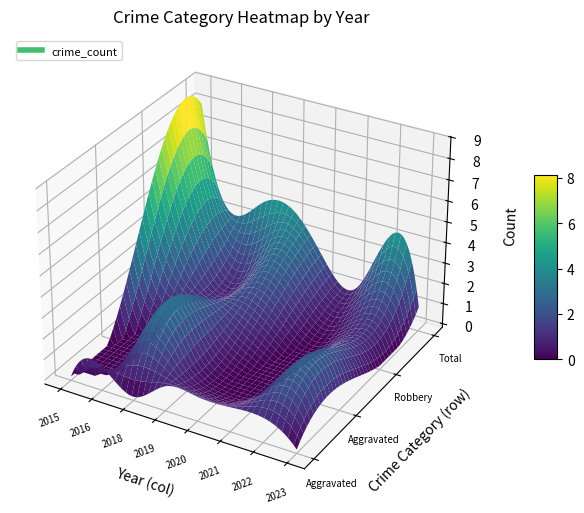

How many Robbery values are between 1 and 2?

5